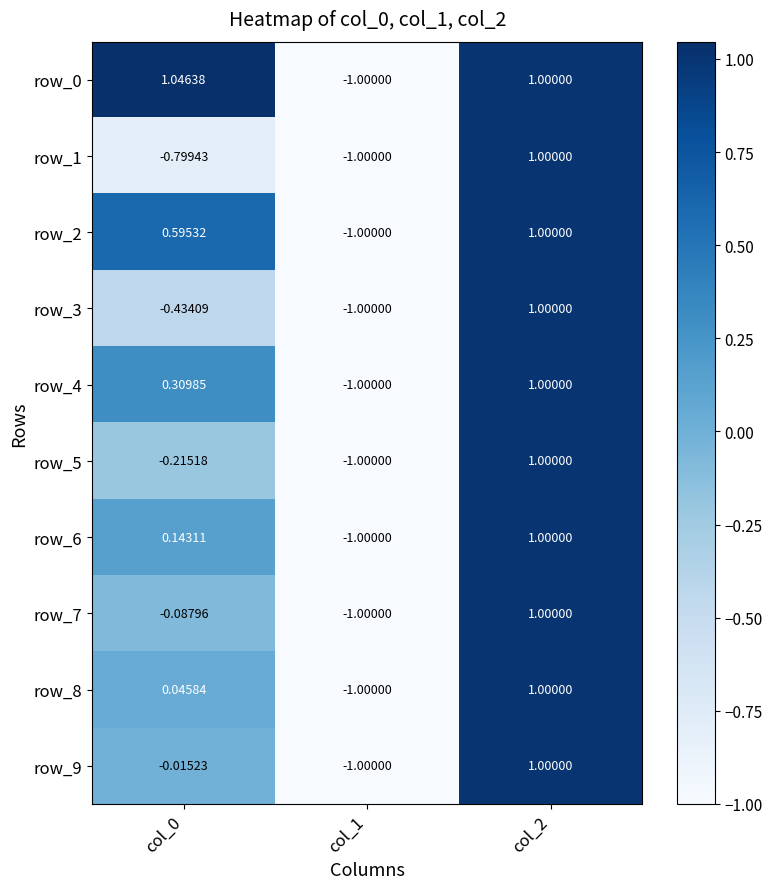

What is the sum of the row_0 values at col_2 and col_0?

2.0